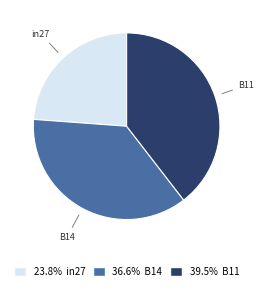

What is the smallest slice in the pie chart?

in27